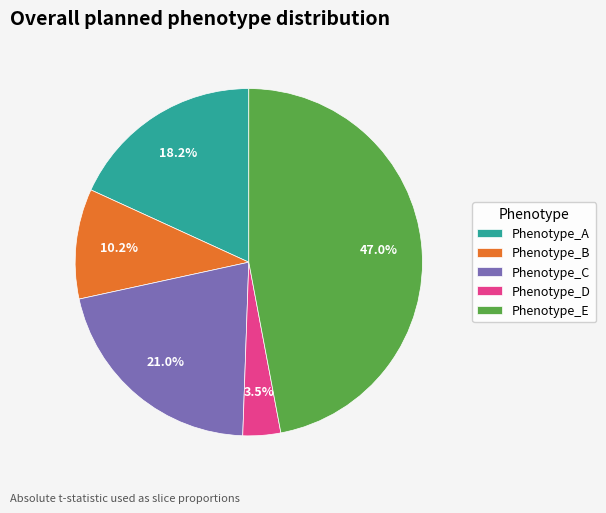

Which has a higher value, Phenotype_E or Phenotype_C?

Phenotype_E